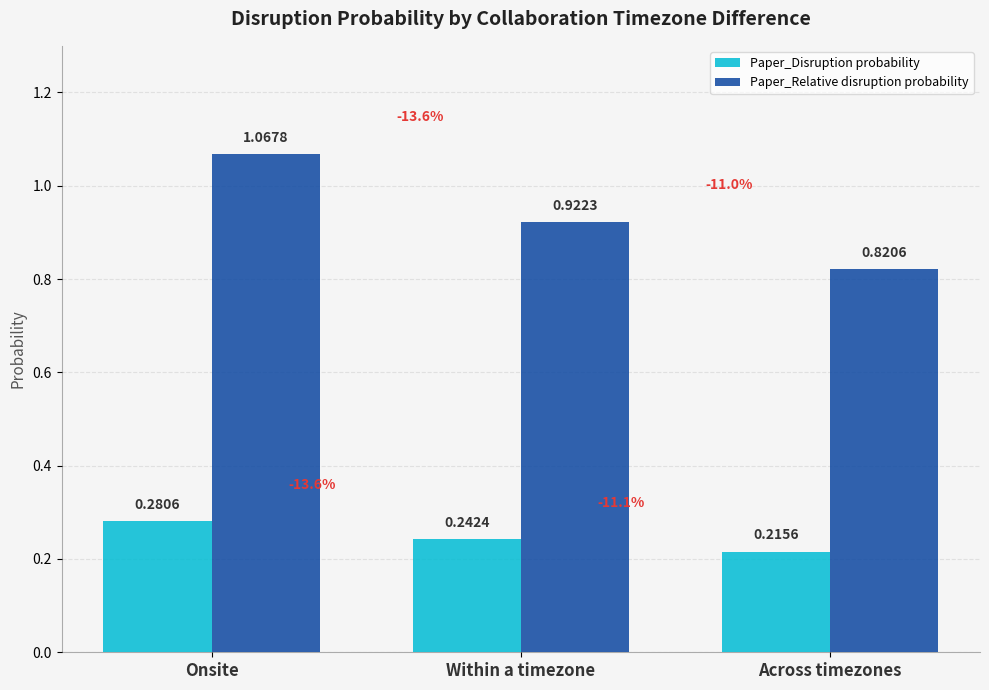

What position from the left is Within a timezone?

2